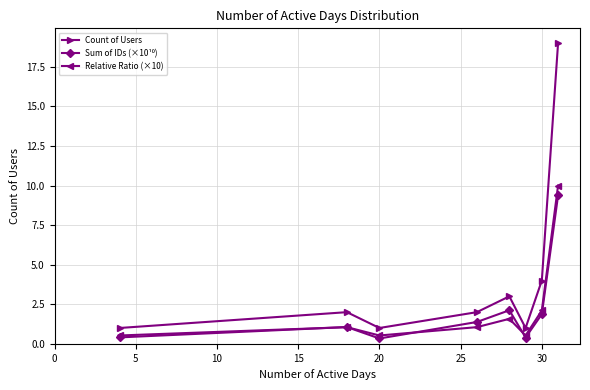

Which series has the widest spread of values?

Count of Users